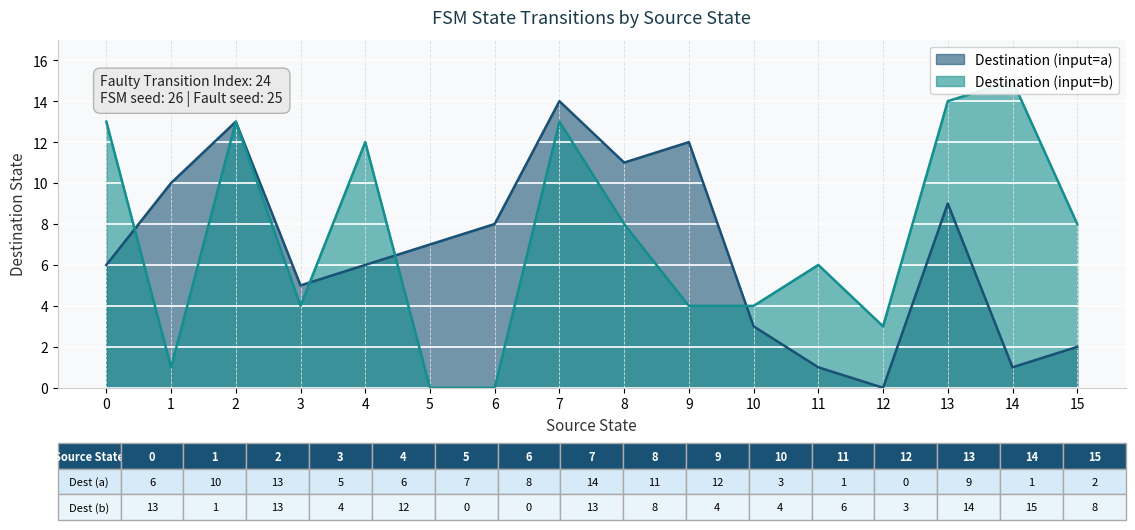

What is the highest value of the destination_state series?

14